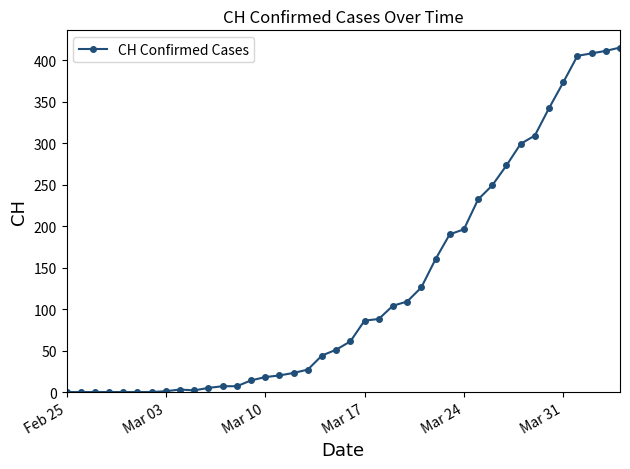

What is the greatest value displayed?

415